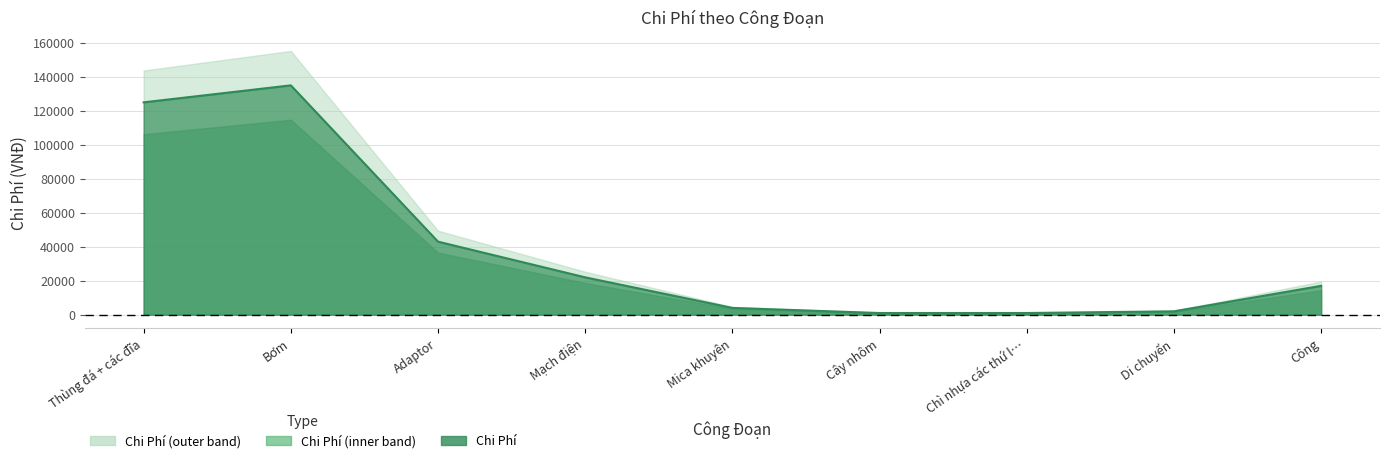

Rank the categories by value from highest to lowest.

Bơm, Thùng đá + các đĩa, Adaptor, Mạch điện, Công, Mica khuyên, Di chuyển, Cây nhôm, Chì nhựa các thứ l…